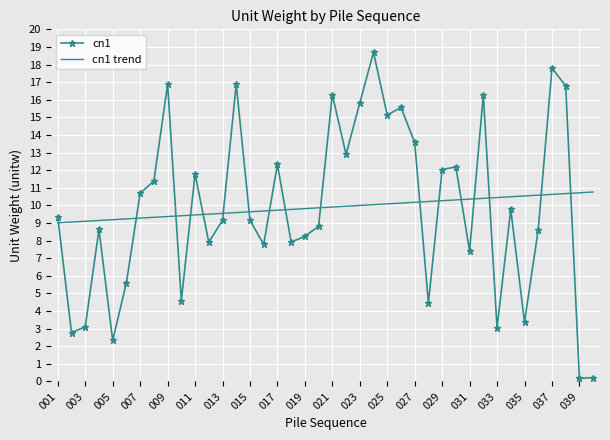

What is the highest value of the cn1 series?

18.7